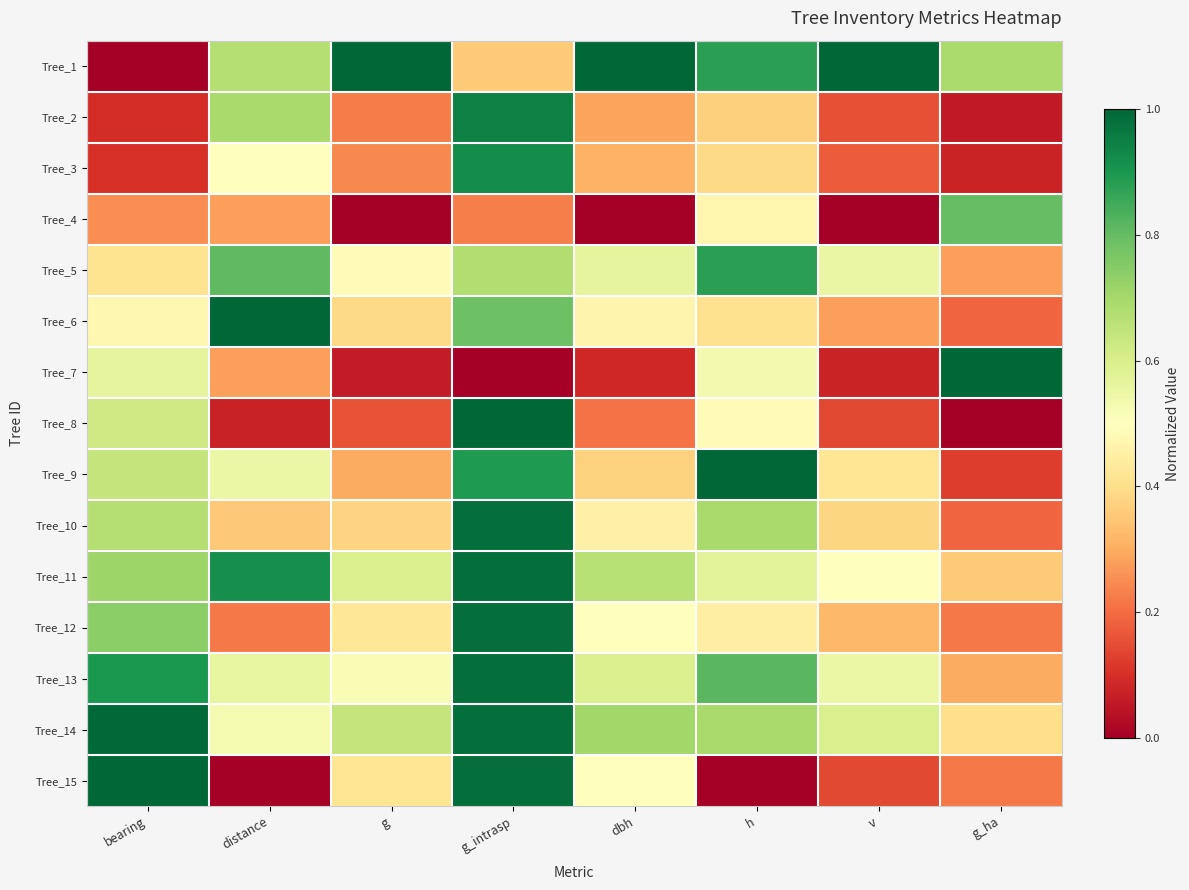

Reading left to right, list all the values displayed in this chart.

Tree_1: bearing=0.0	distance=0.7	g=1.0	g_intrasp=0.4	dbh=1.0	h=0.9	v=1.0	g_ha=0.7
Tree_2: bearing=0.1	distance=0.7	g=0.2	g_intrasp=0.9	dbh=0.3	h=0.4	v=0.2	g_ha=0.1
Tree_3: bearing=0.1	distance=0.5	g=0.2	g_intrasp=0.9	dbh=0.3	h=0.4	v=0.2	g_ha=0.1
Tree_4: bearing=0.3	distance=0.3	g=0.0	g_intrasp=0.2	dbh=0.0	h=0.5	v=0.0	g_ha=0.8
Tree_5: bearing=0.4	distance=0.8	g=0.5	g_intrasp=0.7	dbh=0.6	h=0.9	v=0.6	g_ha=0.3
Tree_6: bearing=0.5	distance=1.0	g=0.4	g_intrasp=0.8	dbh=0.5	h=0.4	v=0.3	g_ha=0.2
Tree_7: bearing=0.6	distance=0.3	g=0.1	g_intrasp=0.0	dbh=0.1	h=0.5	v=0.1	g_ha=1.0
Tree_8: bearing=0.6	distance=0.1	g=0.2	g_intrasp=1.0	dbh=0.2	h=0.5	v=0.1	g_ha=0.0
Tree_9: bearing=0.6	distance=0.5	g=0.3	g_intrasp=0.9	dbh=0.4	h=1.0	v=0.4	g_ha=0.1
Tree_10: bearing=0.7	distance=0.4	g=0.4	g_intrasp=1.0	dbh=0.5	h=0.7	v=0.4	g_ha=0.2
Tree_11: bearing=0.7	distance=0.9	g=0.6	g_intrasp=1.0	dbh=0.7	h=0.6	v=0.5	g_ha=0.4
Tree_12: bearing=0.7	distance=0.2	g=0.4	g_intrasp=1.0	dbh=0.5	h=0.4	v=0.3	g_ha=0.2
Tree_13: bearing=0.9	distance=0.6	g=0.5	g_intrasp=1.0	dbh=0.6	h=0.8	v=0.5	g_ha=0.3
Tree_14: bearing=1.0	distance=0.5	g=0.6	g_intrasp=1.0	dbh=0.7	h=0.7	v=0.6	g_ha=0.4
Tree_15: bearing=1.0	distance=0.0	g=0.4	g_intrasp=1.0	dbh=0.5	h=0.0	v=0.1	g_ha=0.2